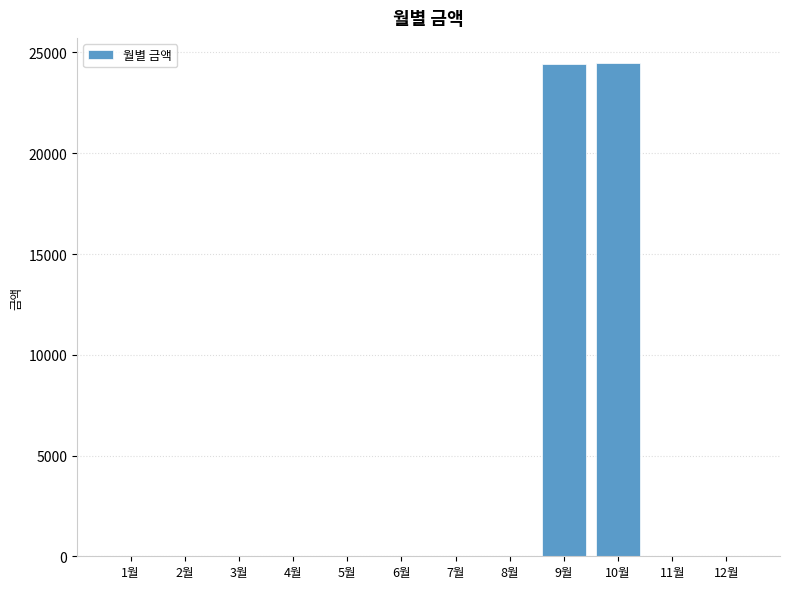

How many data points are above 0?

2